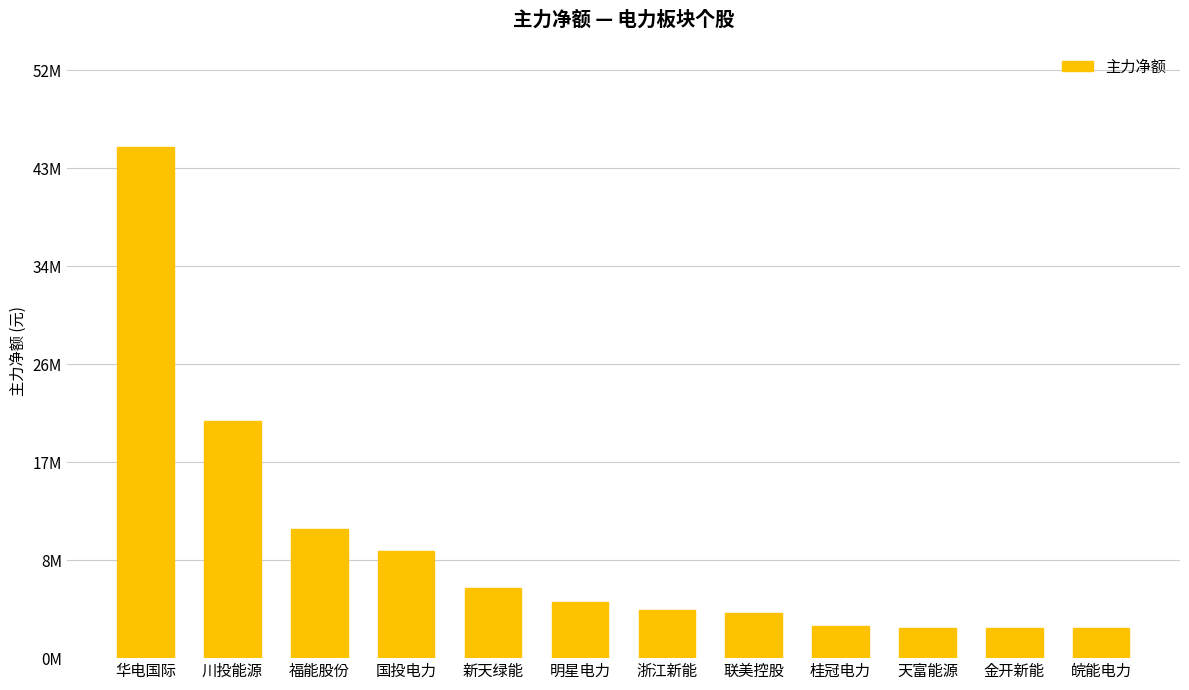

List the labels in order of value, largest first.

华电国际, 川投能源, 福能股份, 国投电力, 新天绿能, 明星电力, 浙江新能, 联美控股, 桂冠电力, 天富能源, 金开新能, 皖能电力